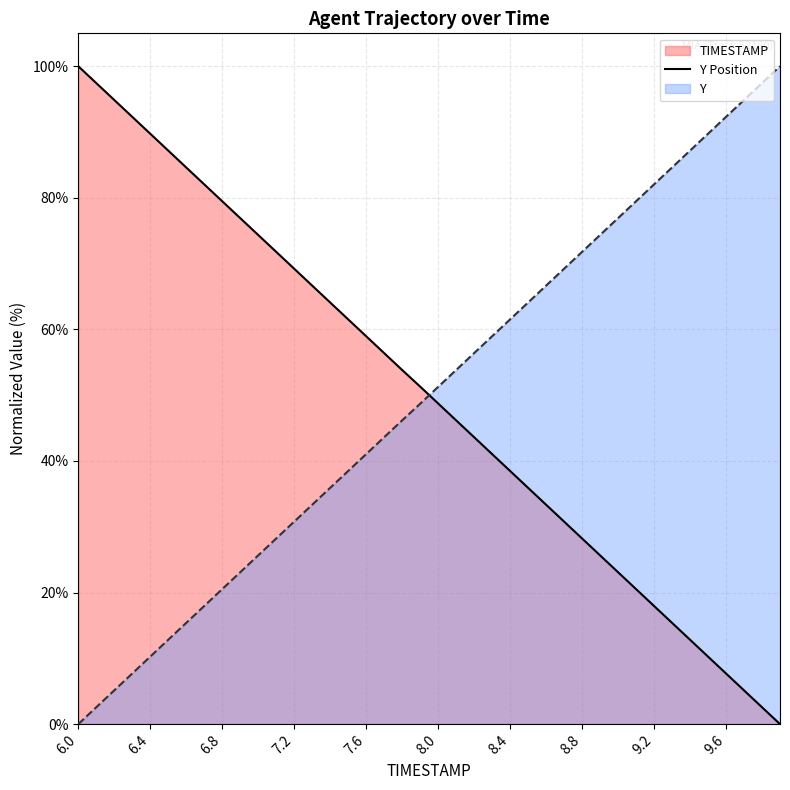

True or false: TIMESTAMP has a value of 97.4 at 6.1.

True